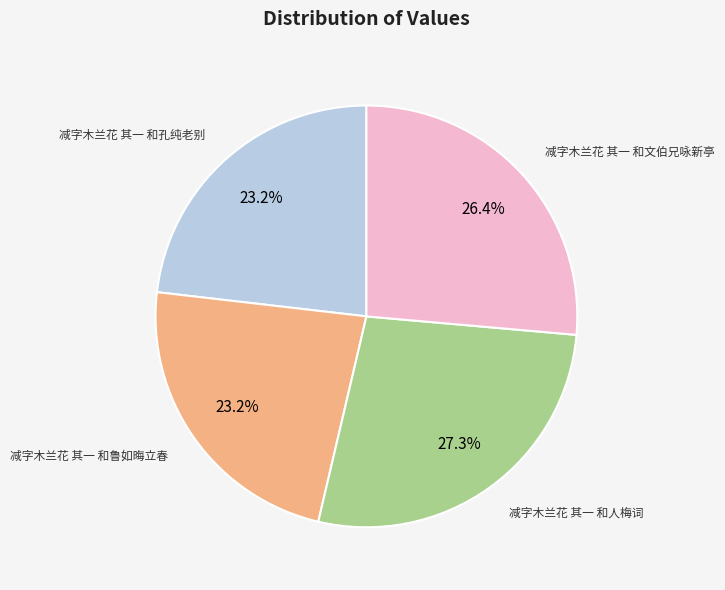

Count the number of slices in the pie.

4